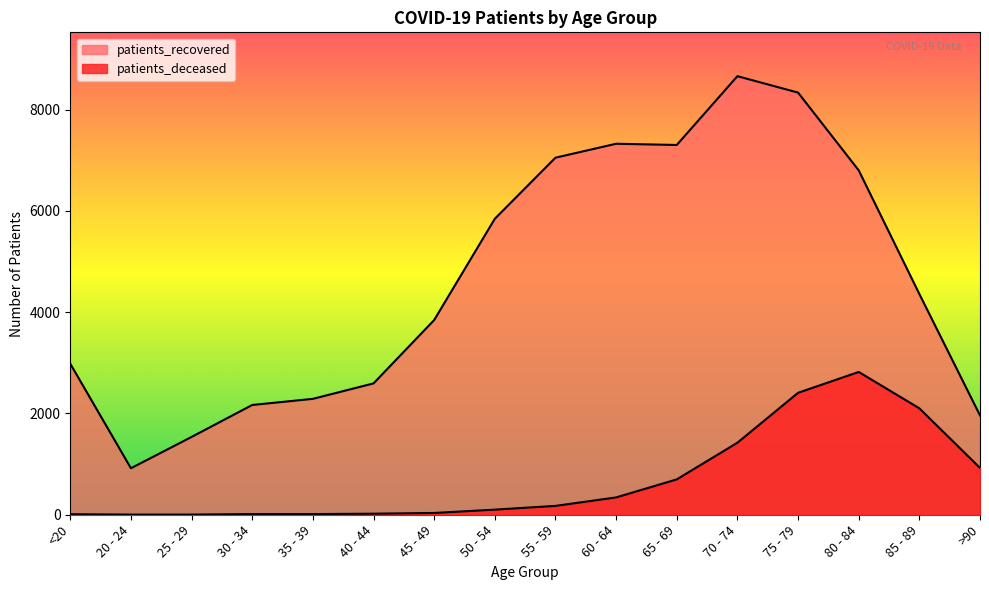

Which category has the highest value in the patients_deceased series?

80 - 84